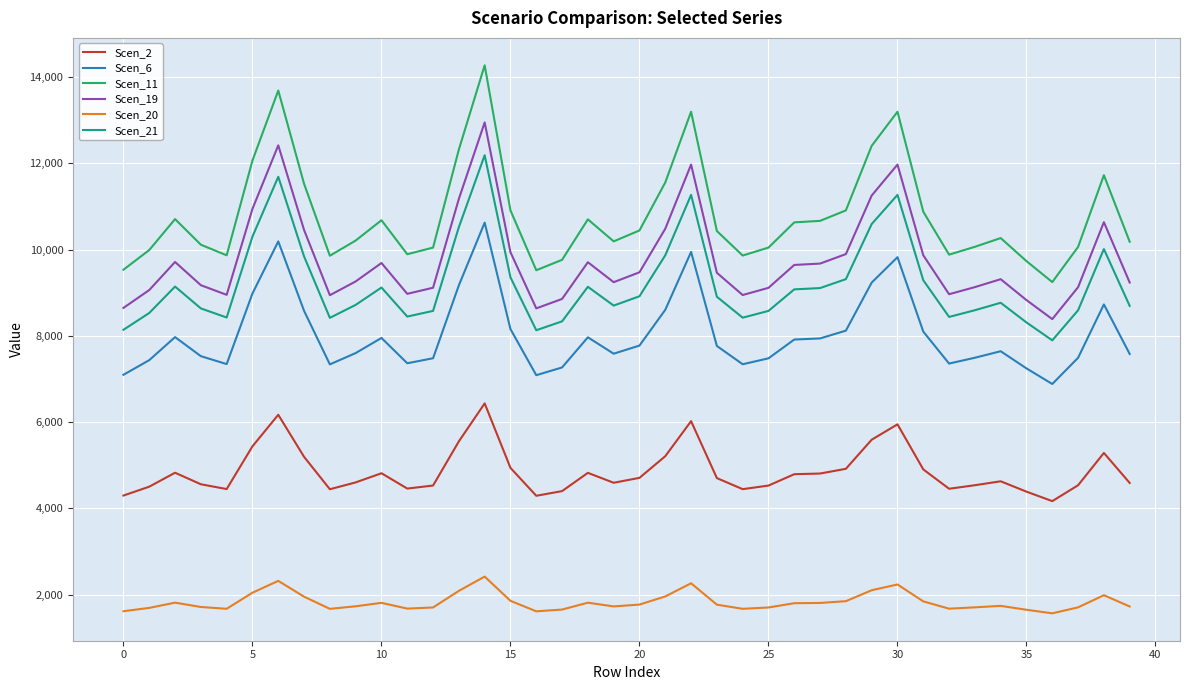

True or false: Scen_6 and Scen_20 intersect in this chart.

False